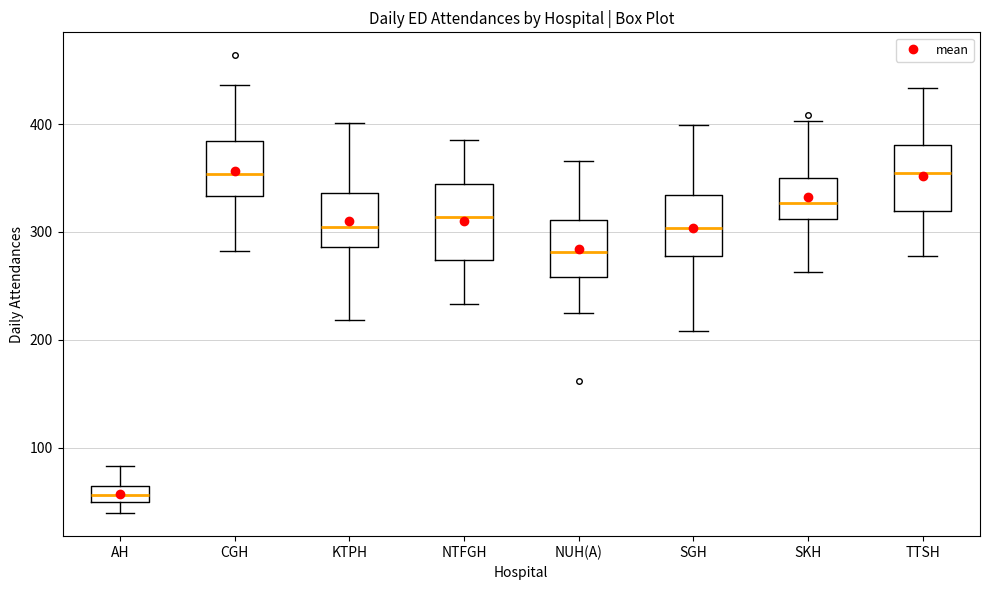

Where is the upper edge of the box for SKH on the y-axis? The values are not printed on the chart, so give them approximately, as read against the axis.

350